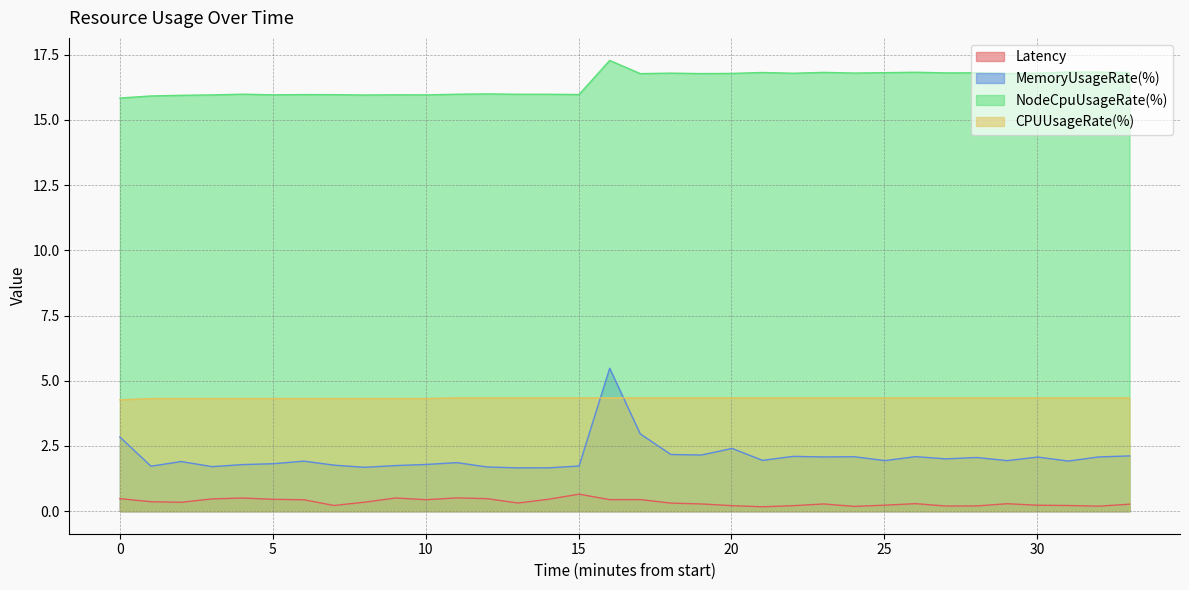

What is the minimum value shown in the chart?

0.2